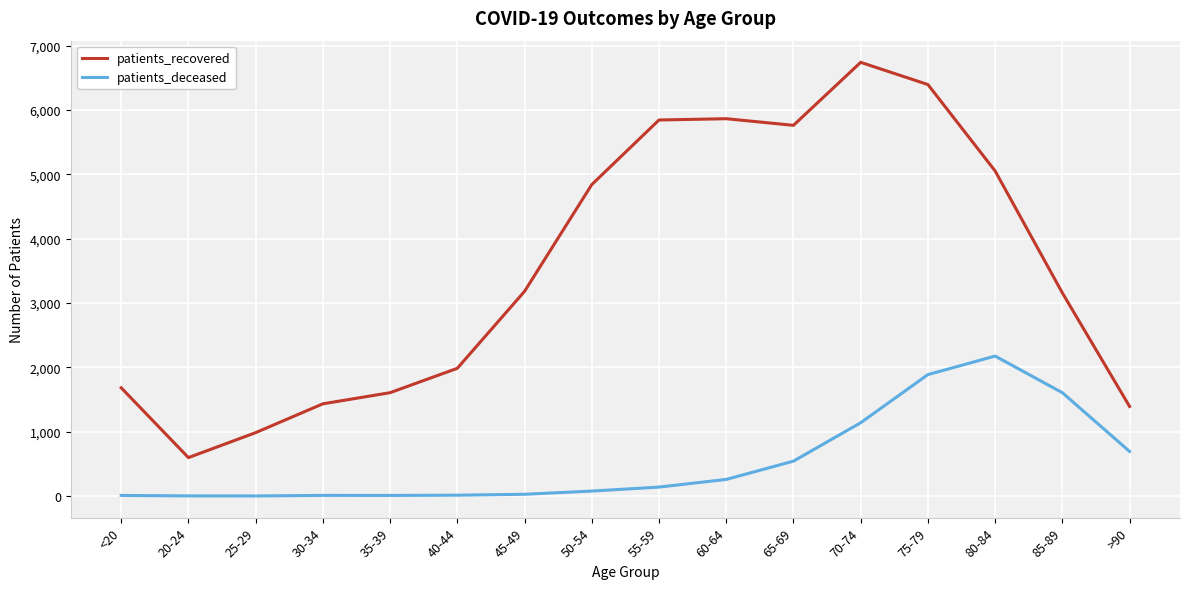

True or false: patients_deceased has a value of 384 at 70-74.

False